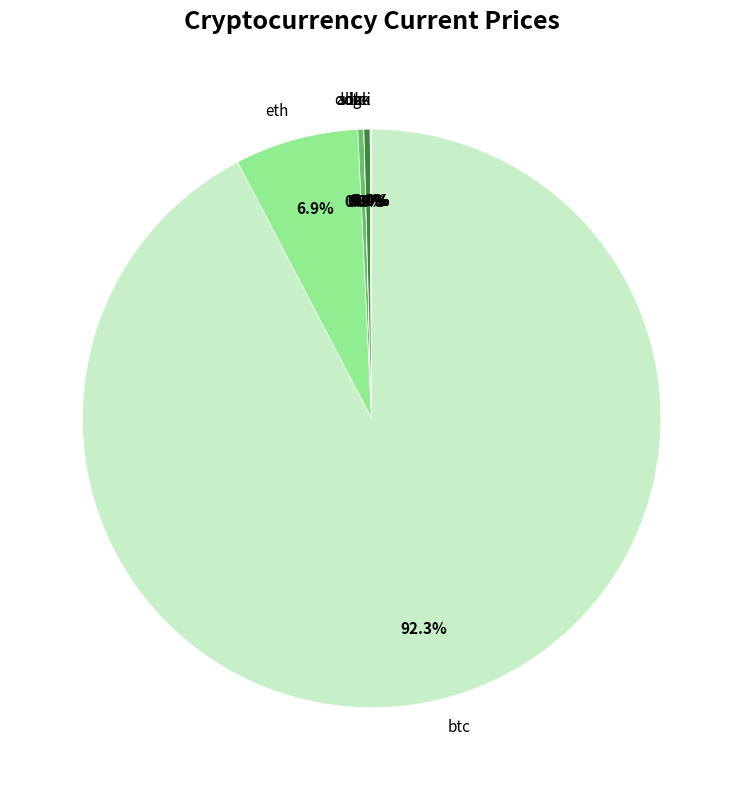

How much of the chart is everything except eth?

93.1%